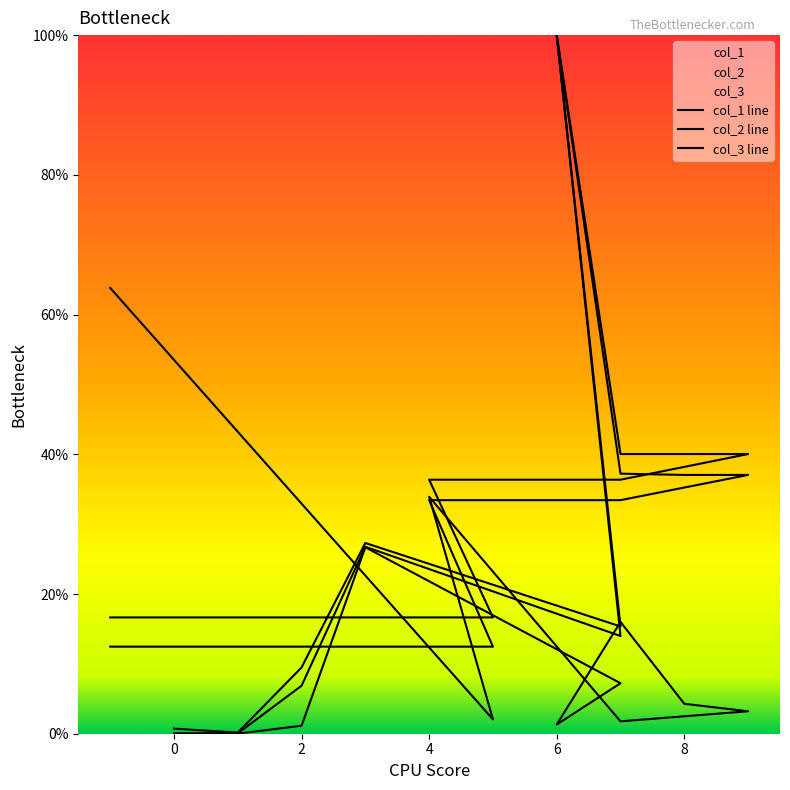

How many lines are shown in the chart?

3